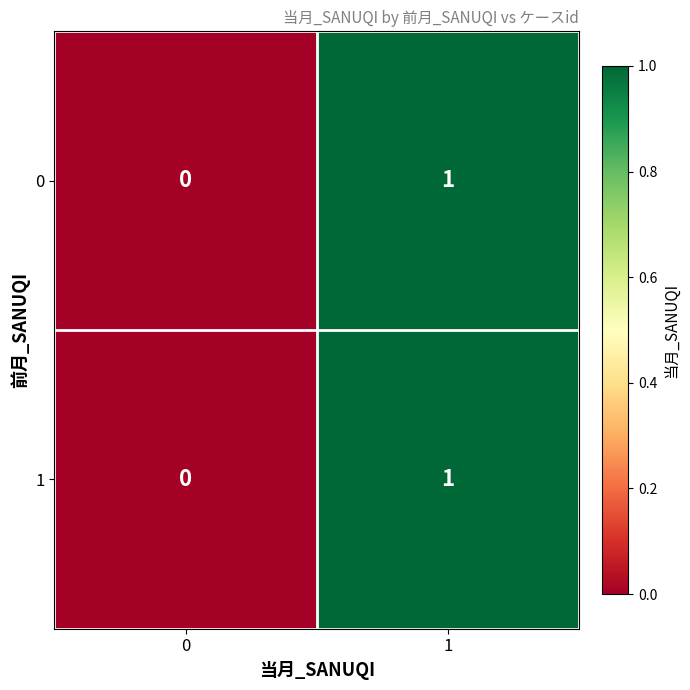

How many categories are shown in the chart?

2